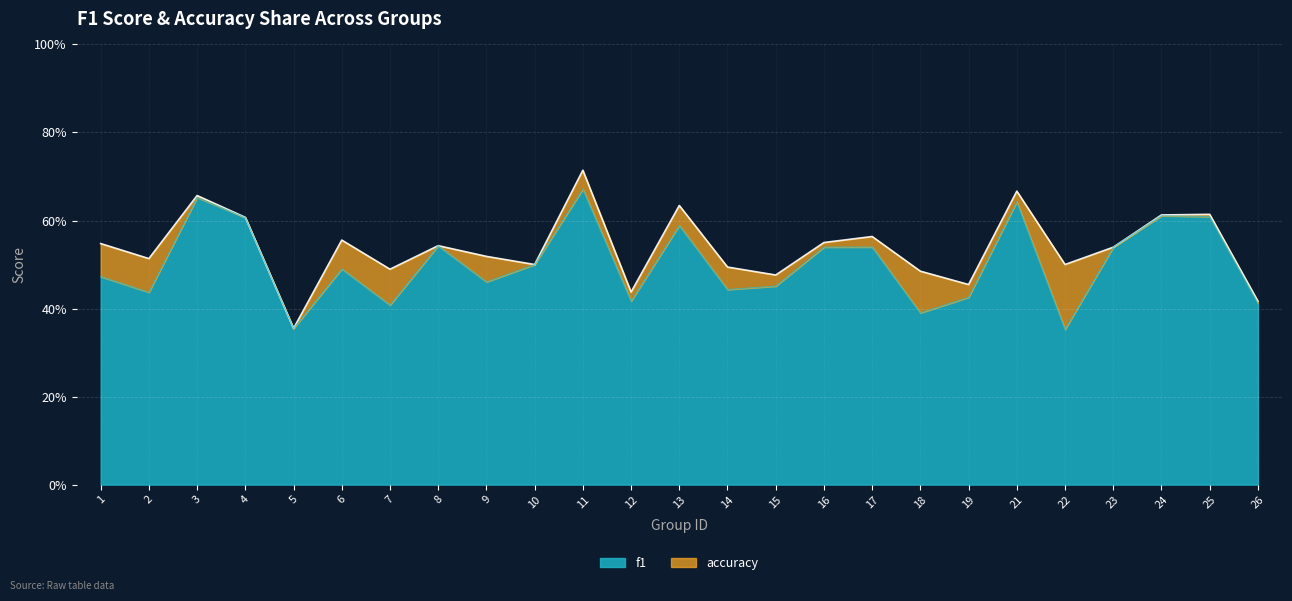

How many interior local valleys does the f1 series have?

8